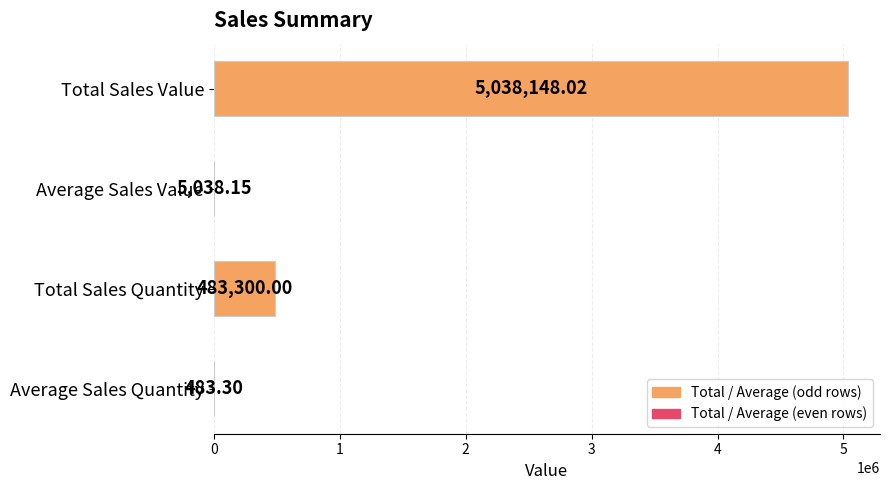

At which category does the chart reach its peak across all series?

Total Sales Value